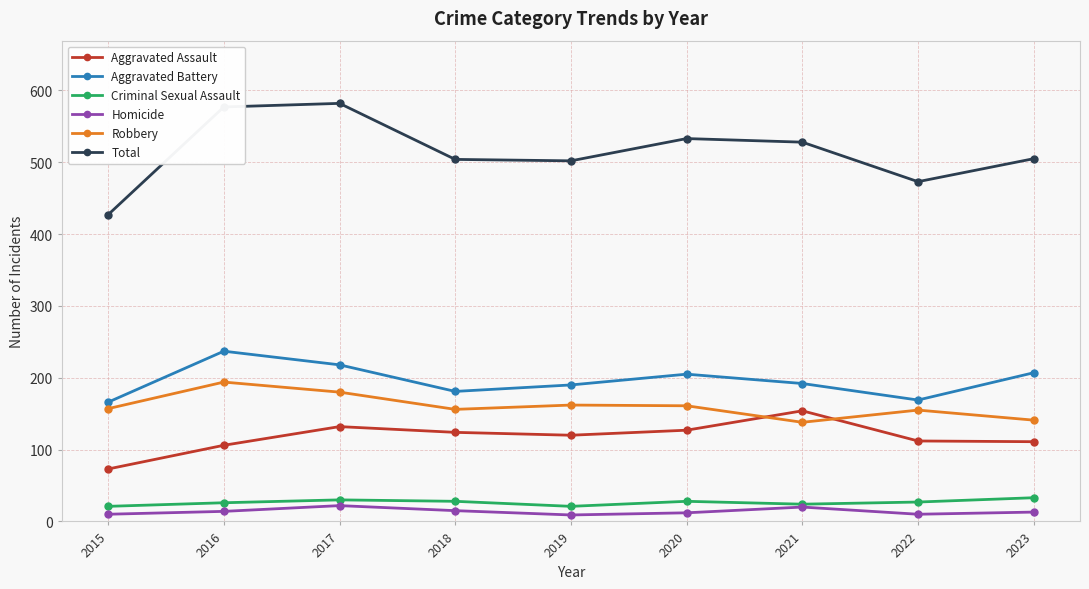

Which series has the largest total across all categories?

Total